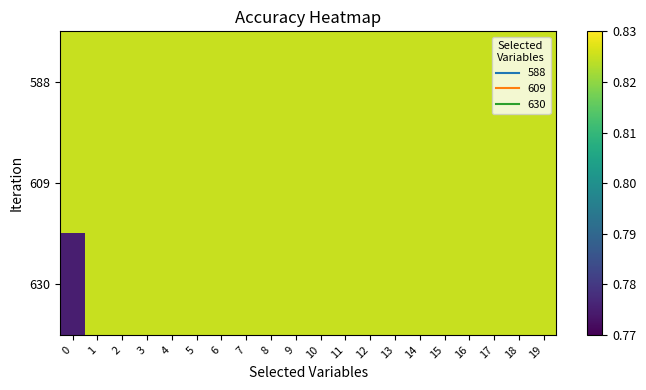

Reading left to right, extract all data points from this chart.

588: 0=0.8	1=0.8	2=0.8	3=0.8	4=0.8	5=0.8	6=0.8	7=0.8	8=0.8	9=0.8	10=0.8	11=0.8	12=0.8	13=0.8	14=0.8	15=0.8	16=0.8	17=0.8	18=0.8	19=0.8
609: 0=0.8	1=0.8	2=0.8	3=0.8	4=0.8	5=0.8	6=0.8	7=0.8	8=0.8	9=0.8	10=0.8	11=0.8	12=0.8	13=0.8	14=0.8	15=0.8	16=0.8	17=0.8	18=0.8	19=0.8
630: 0=0.8	1=0.8	2=0.8	3=0.8	4=0.8	5=0.8	6=0.8	7=0.8	8=0.8	9=0.8	10=0.8	11=0.8	12=0.8	13=0.8	14=0.8	15=0.8	16=0.8	17=0.8	18=0.8	19=0.8